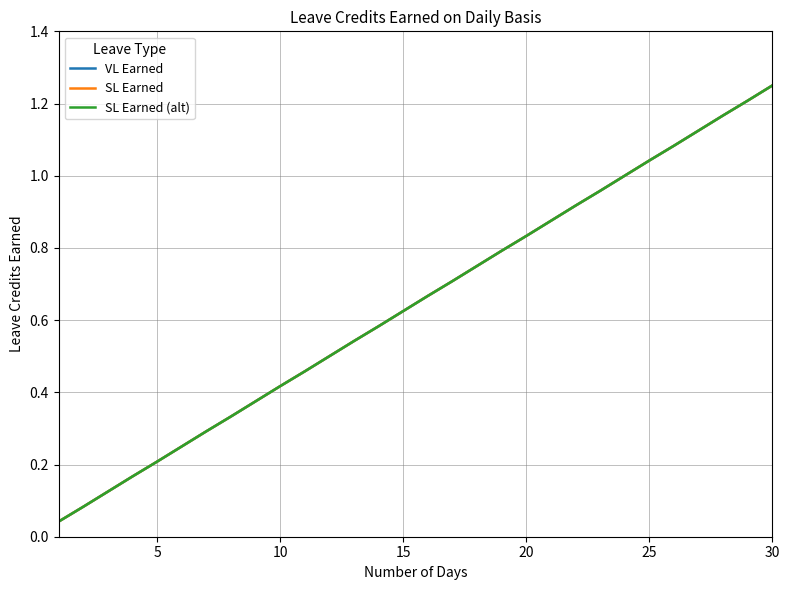

True or false: SL Earned (alt) and SL Earned intersect in this chart.

False